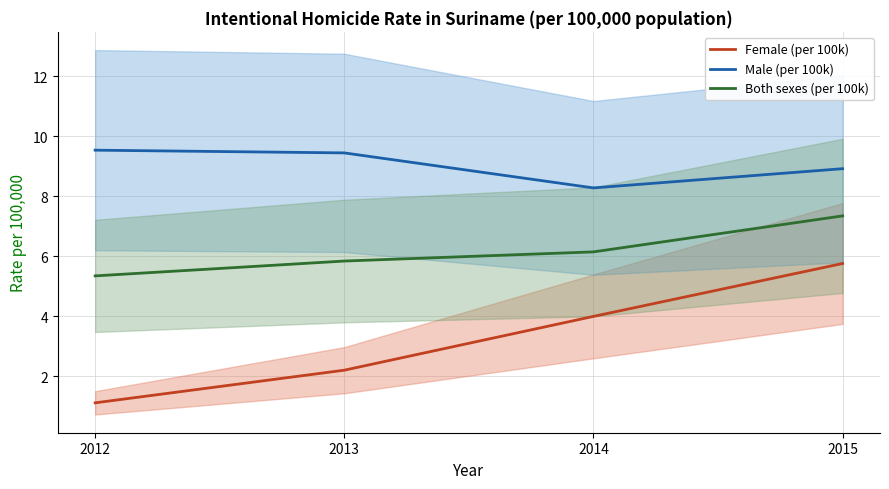

How many lines are shown in the chart?

3